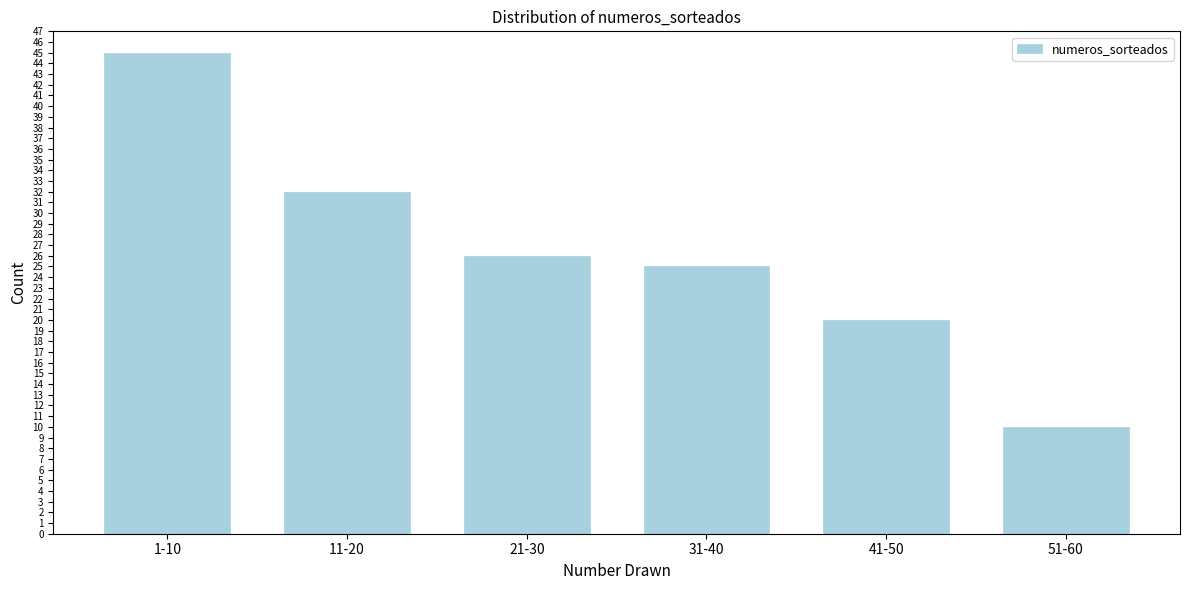

Reading right to left, transcribe all the data shown in this chart.

10	20	25	26	32	45